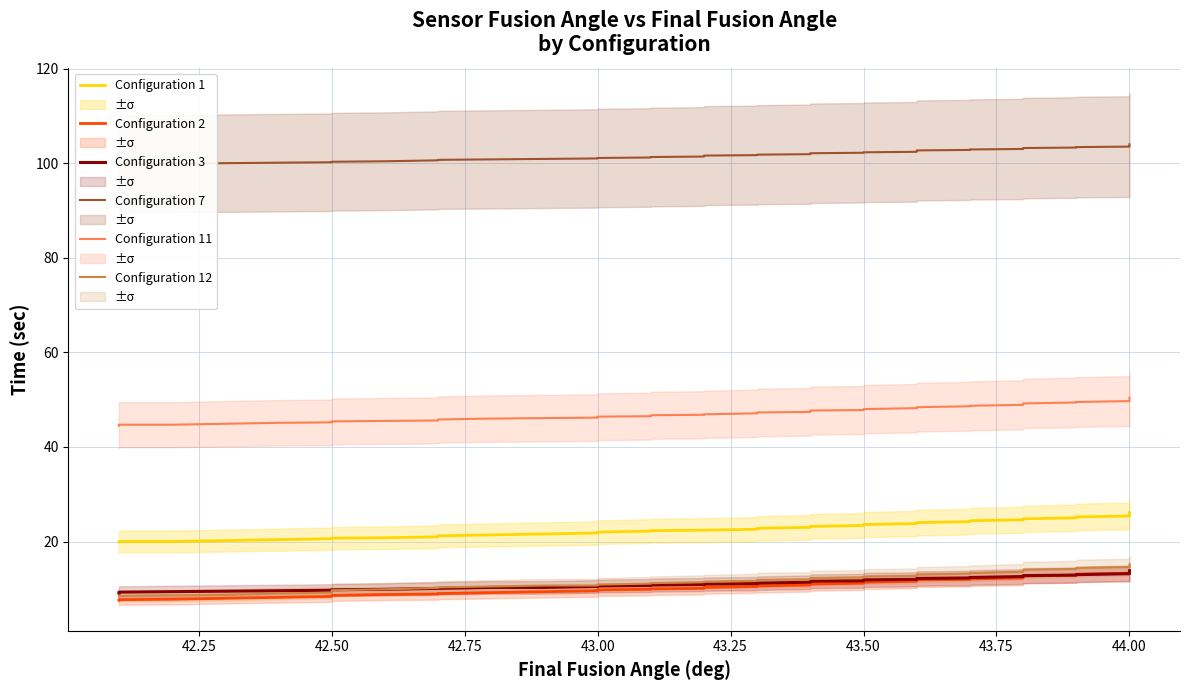

Does the chart have visible grid lines?

Yes